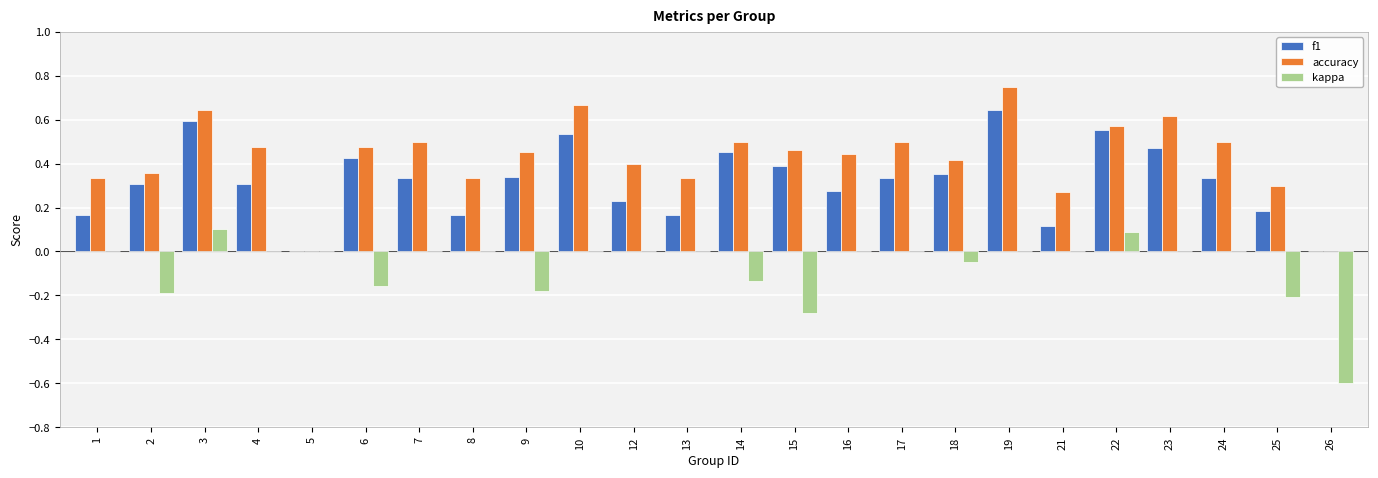

How many groups of bars are there?

24